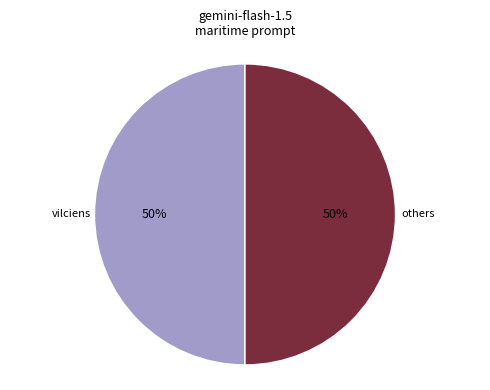

To the nearest percent, what is the average slice percentage?

50%